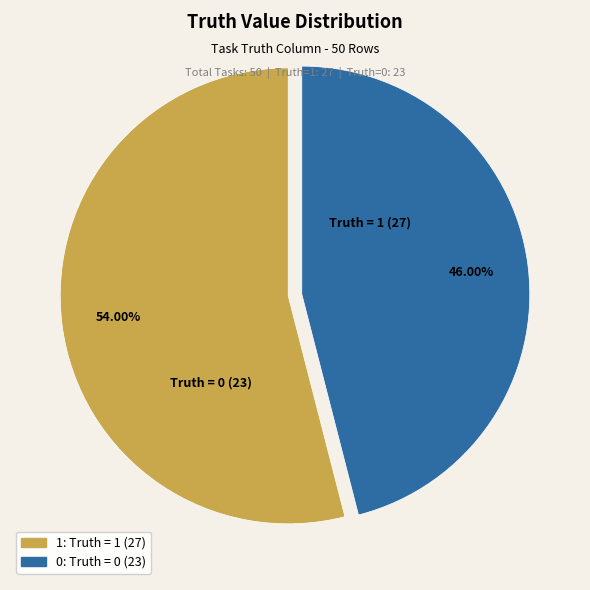

To the nearest percent, what is the average slice percentage?

50%